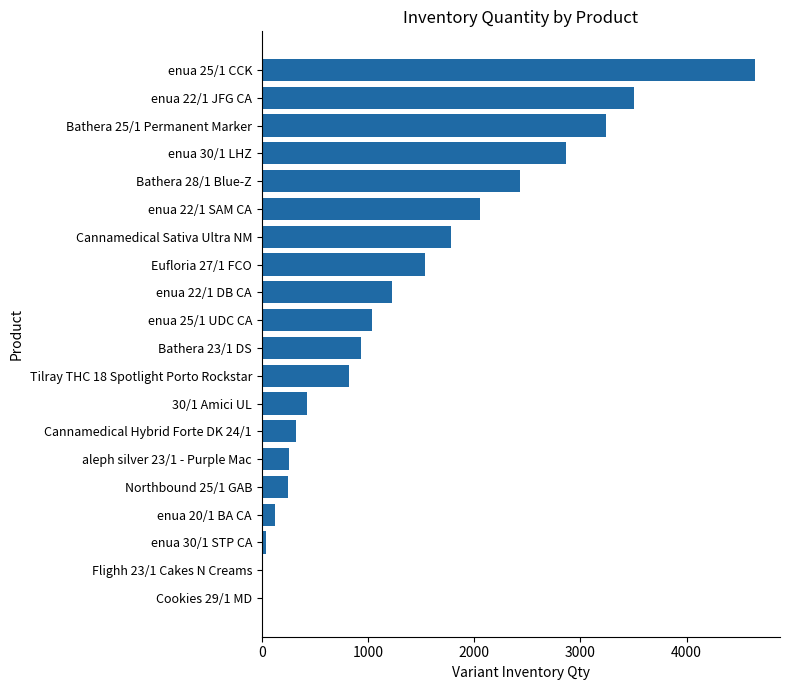

What is the change in value from Bathera 28/1 Blue-Z to Flighh 23/1 Cakes N Creams?

-2430